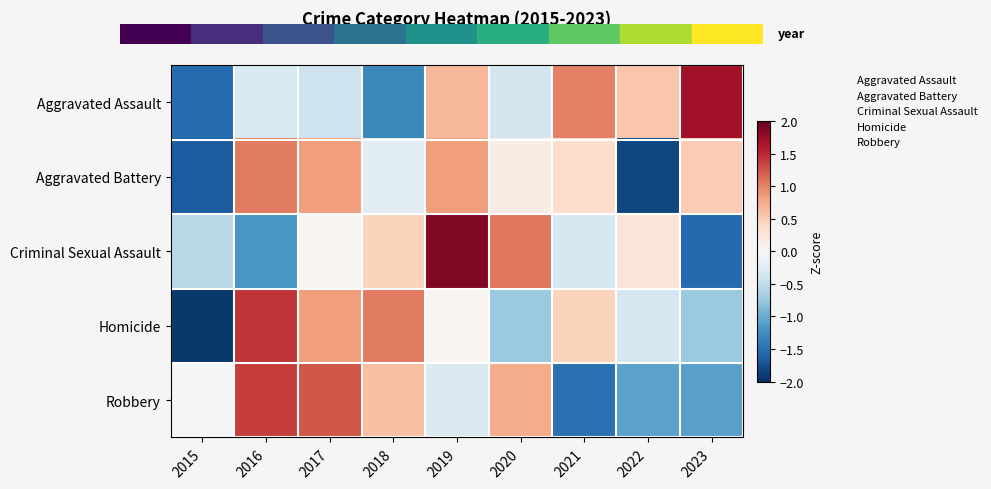

Reading left to right, transcribe all the data shown in this chart.

Aggravated Assault: 2015=-1.5	2016=-0.3	2017=-0.4	2018=-1.3	2019=0.7	2020=-0.4	2021=1.0	2022=0.6	2023=1.7
Aggravated Battery: 2015=-1.7	2016=1.0	2017=0.8	2018=-0.2	2019=0.8	2020=0.1	2021=0.4	2022=-1.8	2023=0.5
Criminal Sexual Assault: 2015=-0.6	2016=-1.2	2017=0.0	2018=0.4	2019=1.9	2020=1.0	2021=-0.4	2022=0.2	2023=-1.6
Homicide: 2015=-1.9	2016=1.4	2017=0.8	2018=1.0	2019=0.0	2020=-0.7	2021=0.4	2022=-0.4	2023=-0.7
Robbery: 2015=-0.0	2016=1.4	2017=1.2	2018=0.6	2019=-0.3	2020=0.7	2021=-1.5	2022=-1.1	2023=-1.1